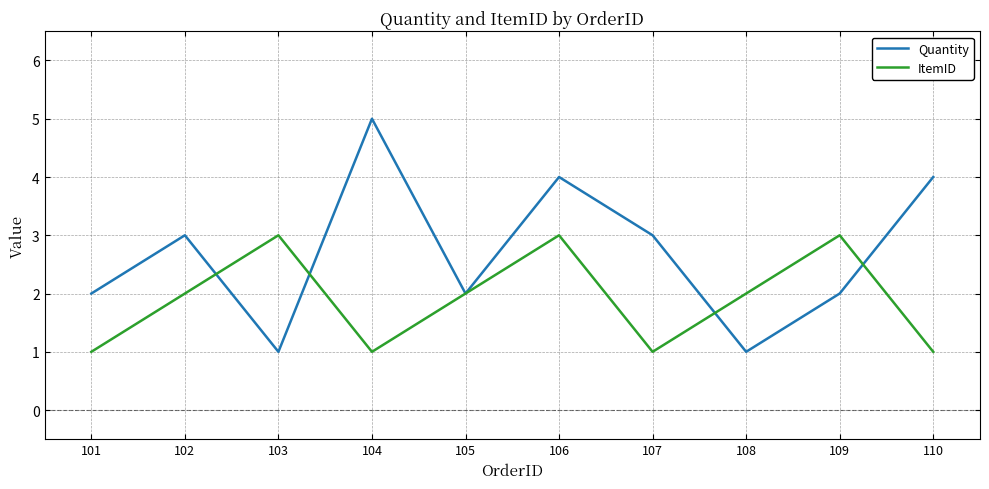

At which category is the sum across all series the highest?

106